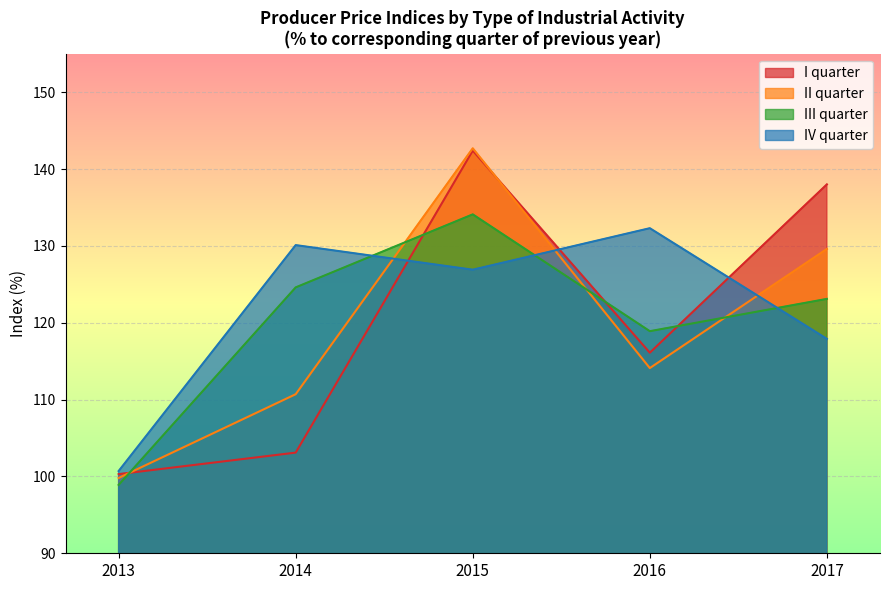

What is the sum of the II quarter values at 2015 and 2014?

253.4